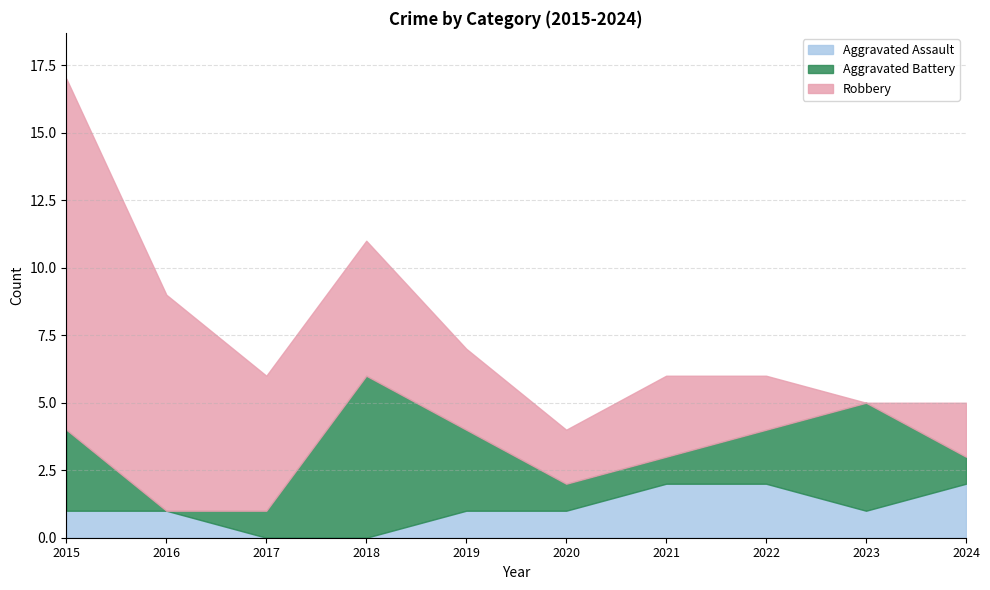

List the series in order of their peak value, highest first.

Robbery, Aggravated Battery, Aggravated Assault